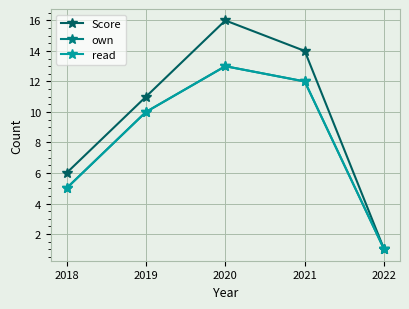

What is the smallest value displayed?

1